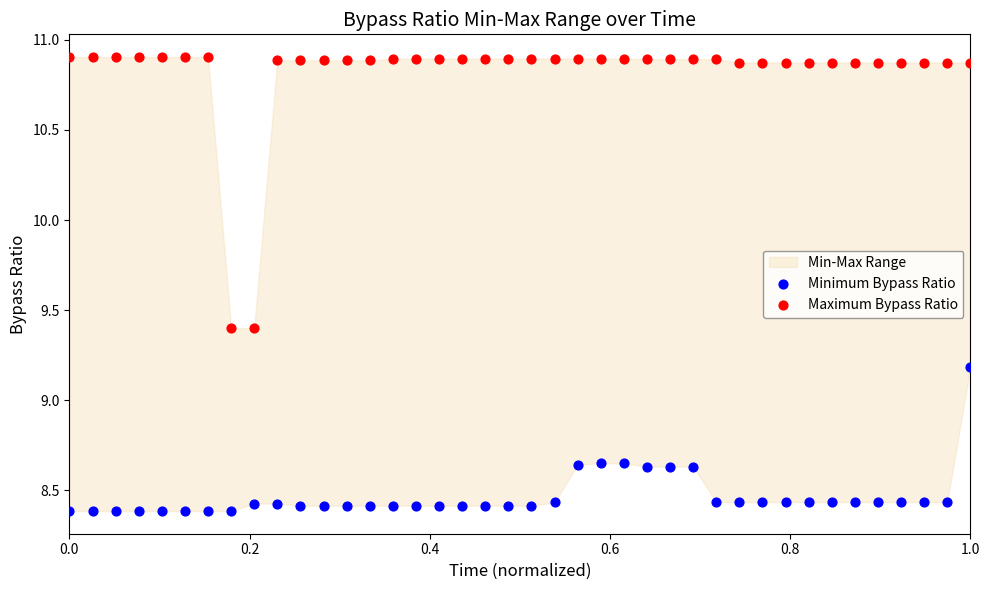

Which series has the largest Y range (max minus min)?

Maximum Bypass Ratio